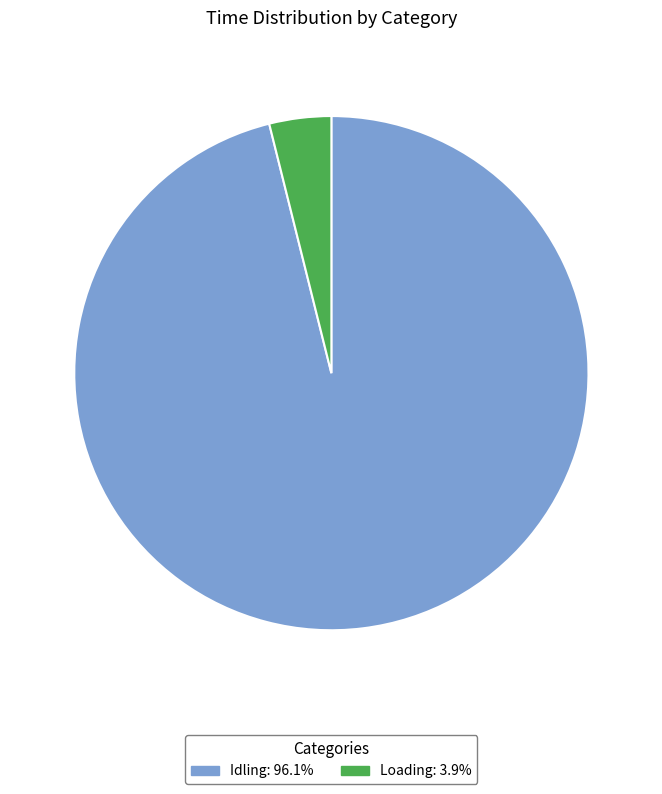

Is there a majority slice in this chart?

Yes